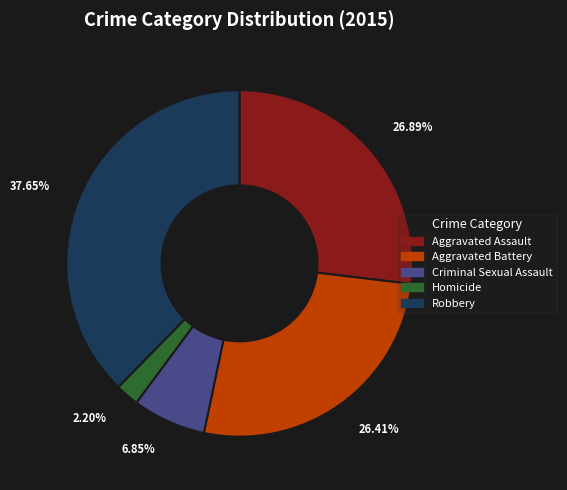

True or false: Aggravated Battery accounts for 34% of the total.

False